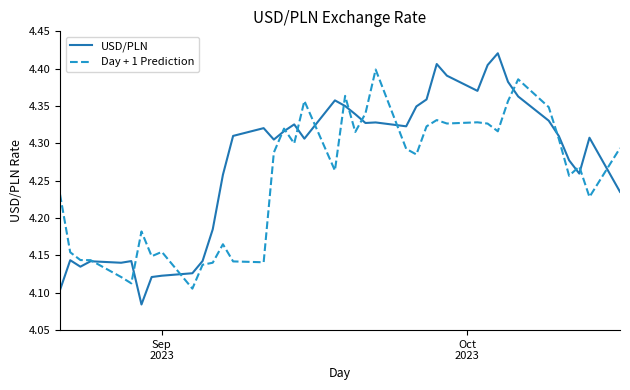

What is the difference between the maximum and minimum values in the Day + 1 Prediction series?

0.3